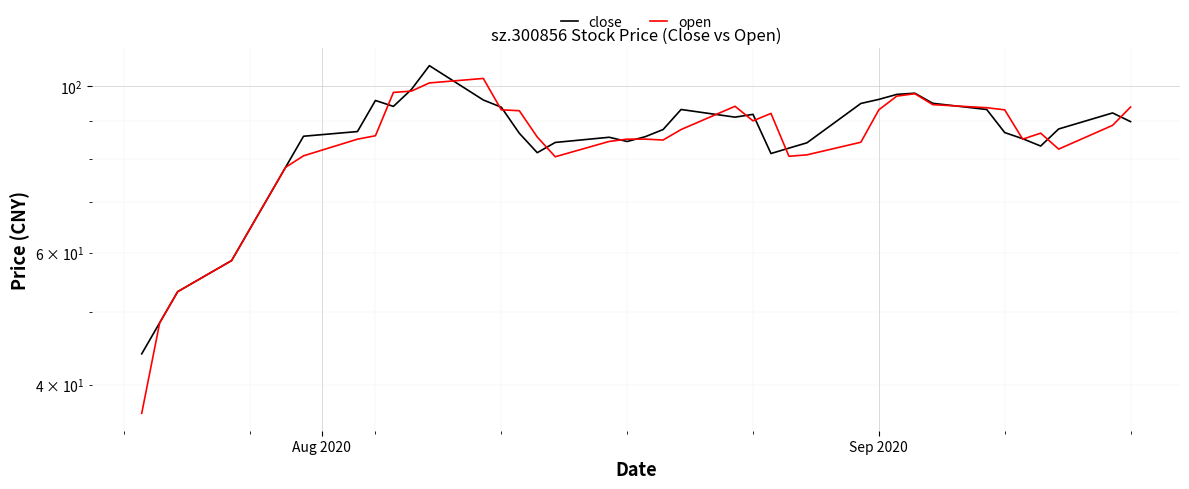

Reading left to right, what are all the values shown in this chart?

close: 44.0	48.4	53.2	58.6	64.4	70.9	78.0	85.8	87.0	95.7	94.0	99.0	106.5	95.8	93.8	86.6	81.5	84.2	85.5	84.4	85.6	87.5	93.1	90.9	91.7	81.3	82.7	84.1	94.8	96.0	97.5	97.9	94.9	93.1	86.7	85.1	83.2	87.7	92.1	89.7
open: 36.7	48.4	53.2	58.6	64.4	70.9	78.0	80.8	85.0	85.9	98.1	98.5	101.0	102.4	93.0	92.8	85.6	80.5	84.4	85.0	85.0	84.8	87.5	94.0	89.9	92.0	80.7	81.0	84.2	93.0	97.0	97.7	94.5	93.6	93.0	85.0	86.6	82.5	88.7	93.8